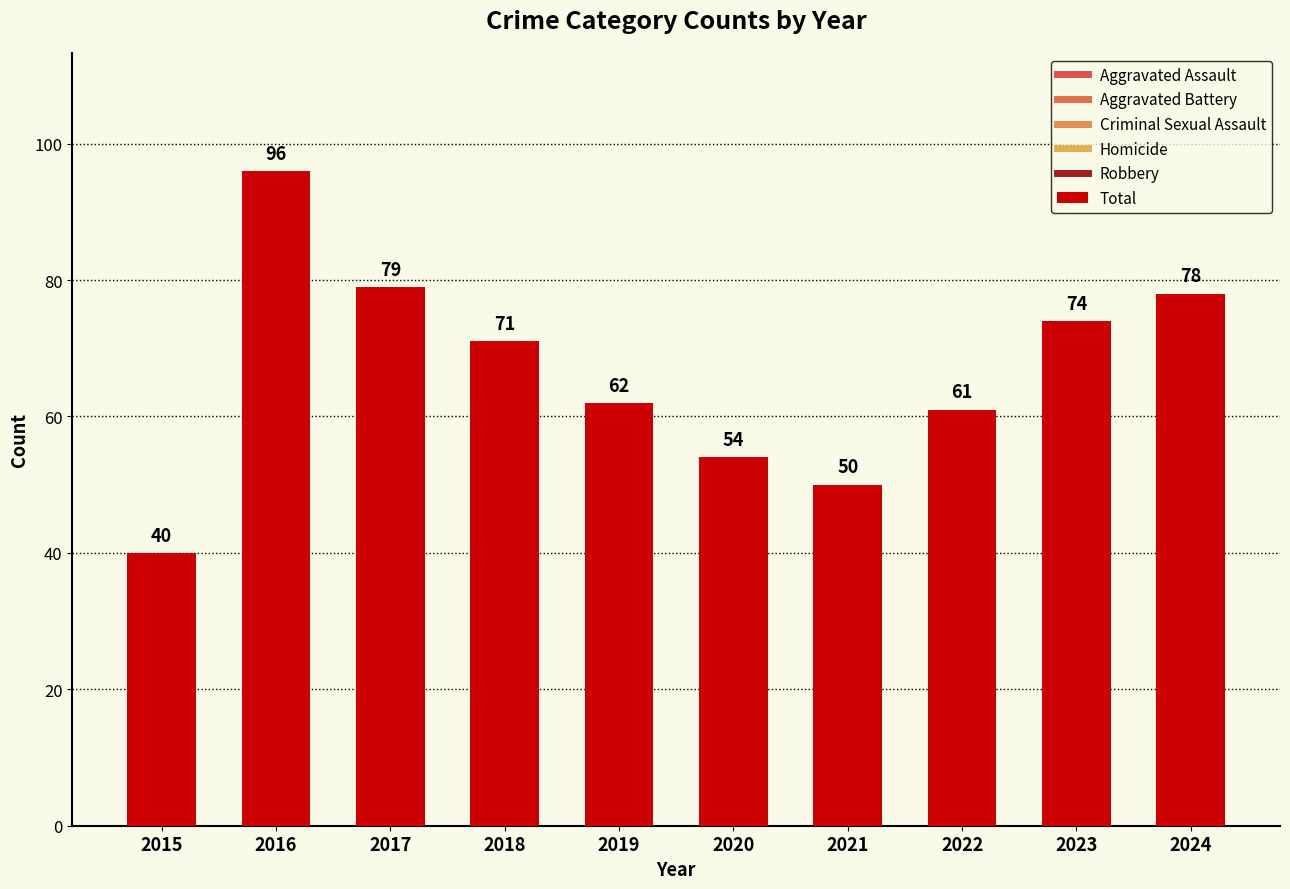

Is it true that the value at 2024 is 78?

True